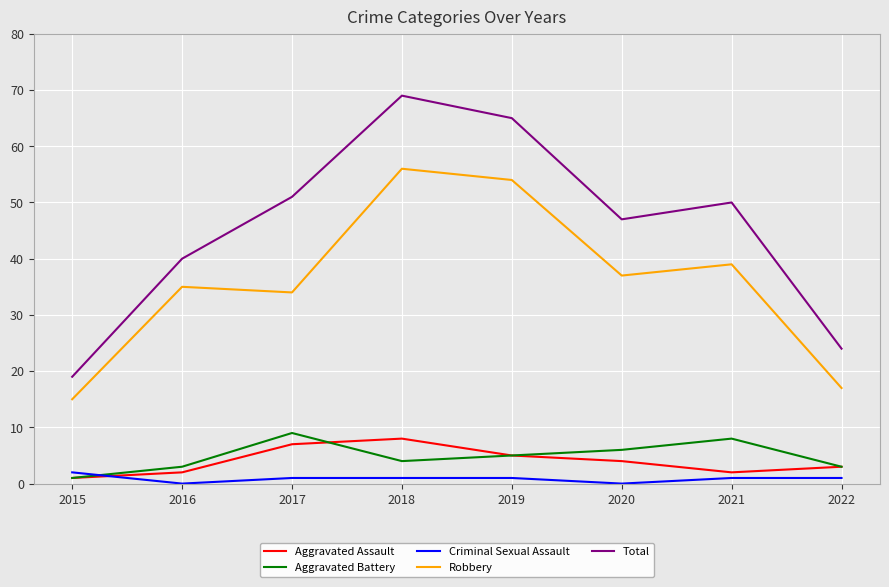

How many interior local valleys does the Robbery series have?

2